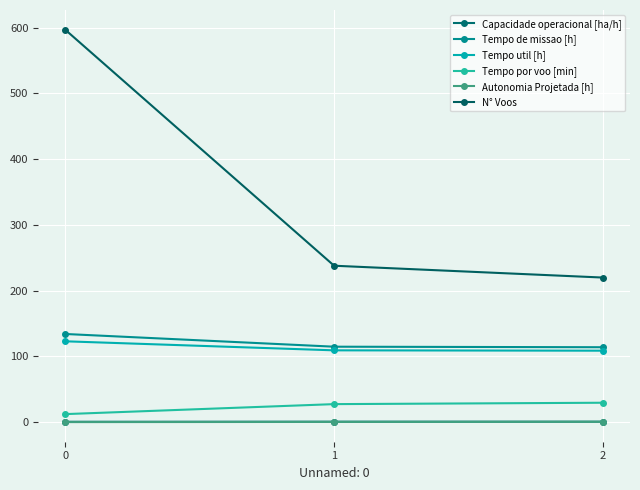

Count the number of categories in the chart.

3